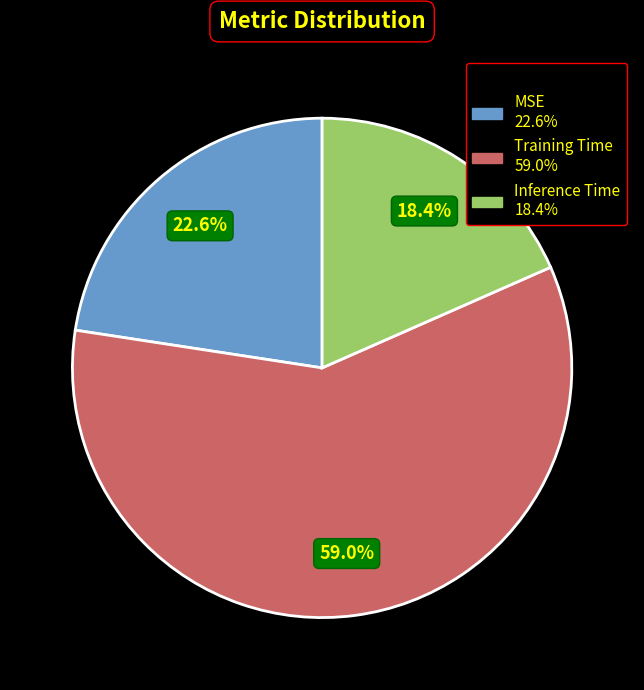

Is the sum of MSE and Training Time greater than half?

Yes